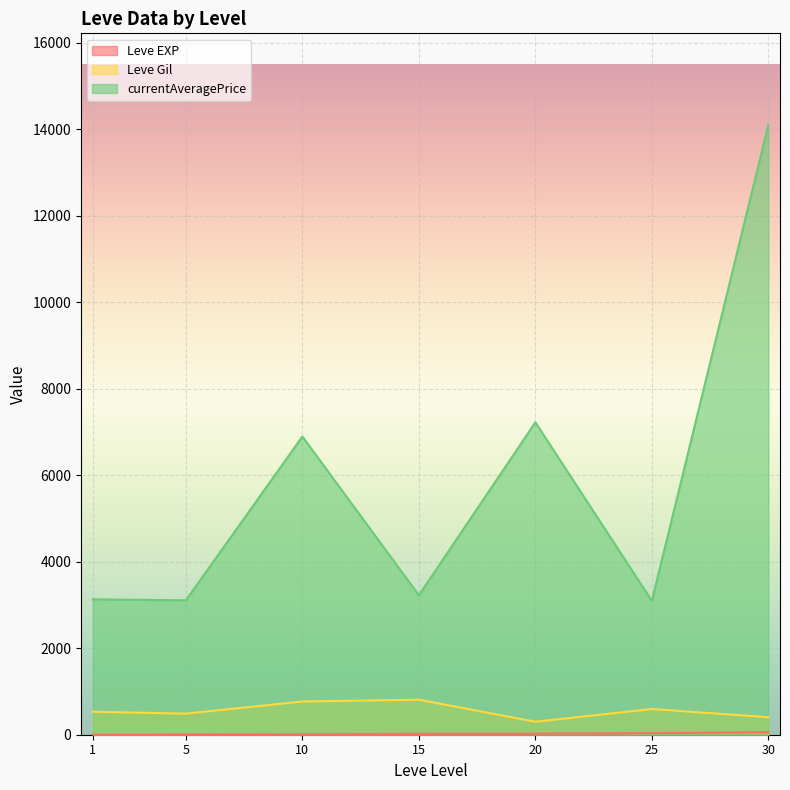

How many categories are shown in the chart?

7